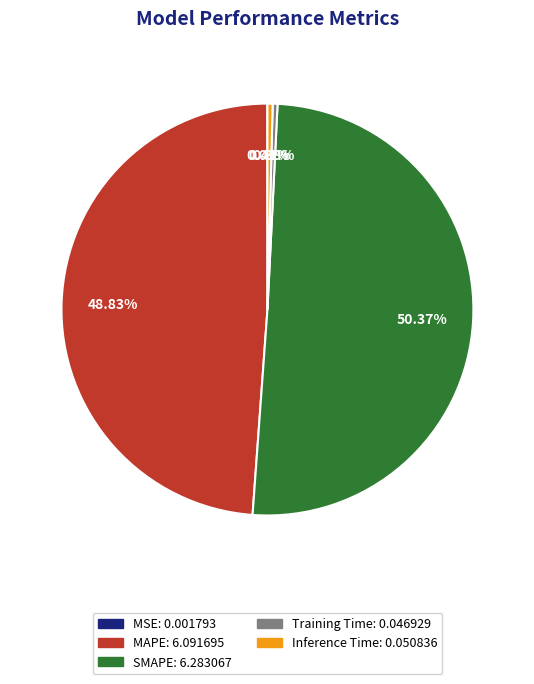

Is Inference Time the majority of the pie?

No